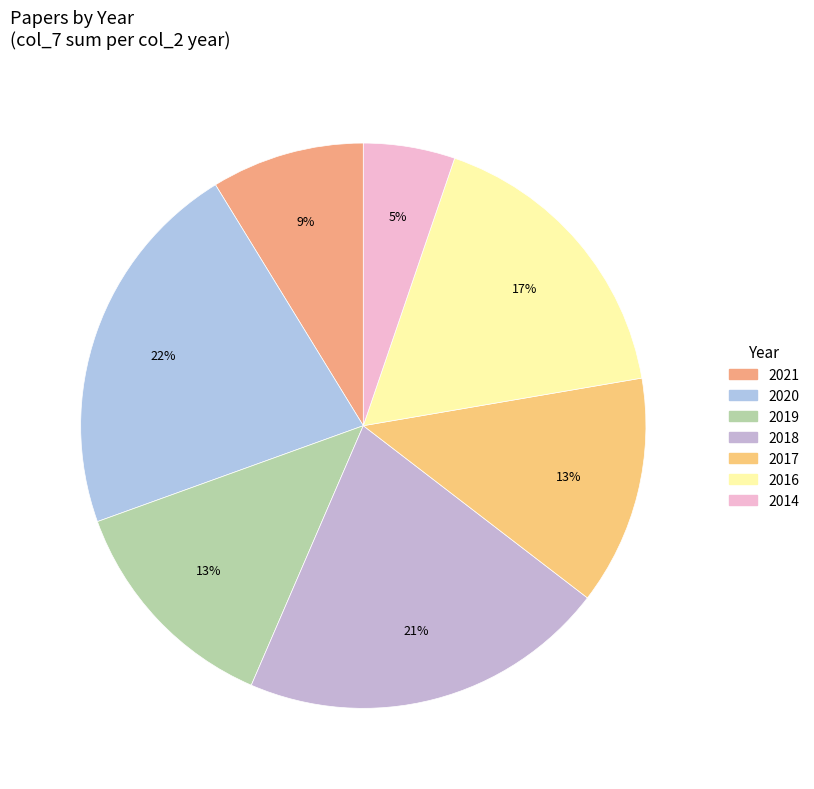

What percentage is the 2017 slice, to the nearest percent?

13%